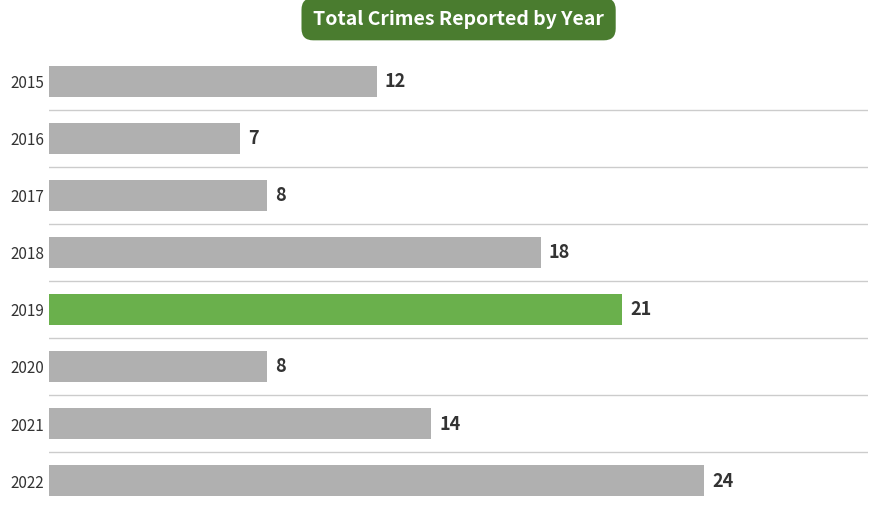

What is the average value?

14